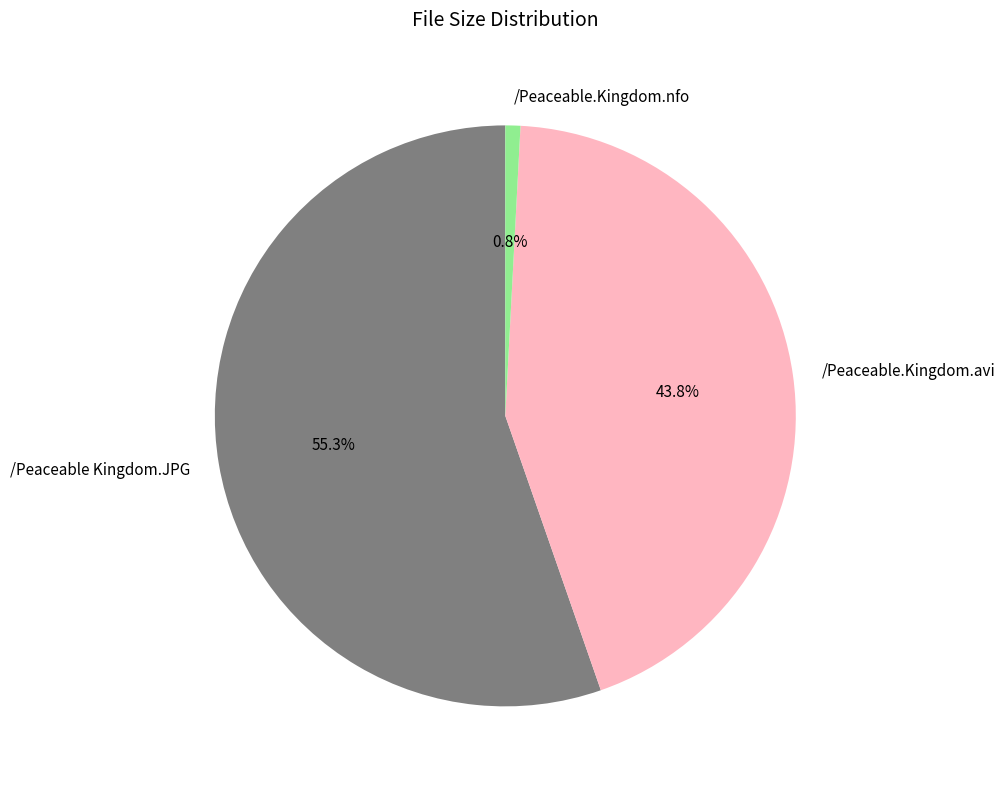

How much of the chart is everything except /Peaceable.Kingdom.nfo?

99.2%